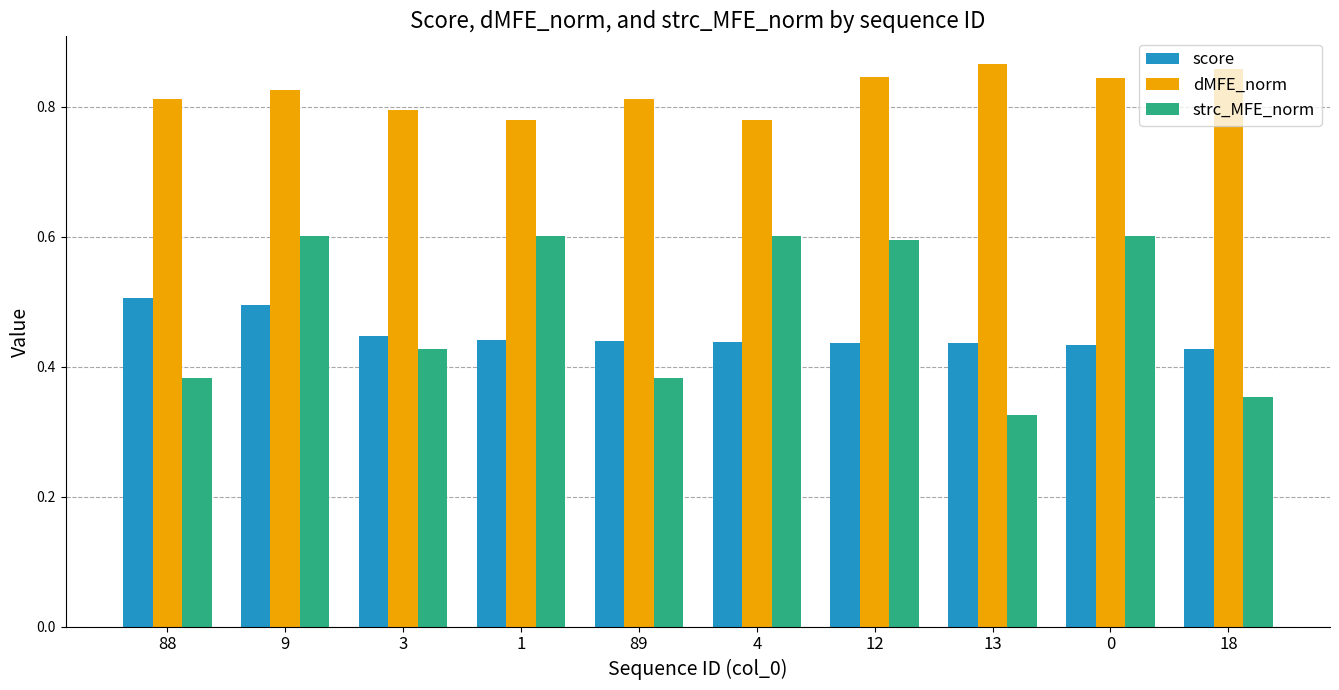

At which label is strc_MFE_norm closest to 0?

13